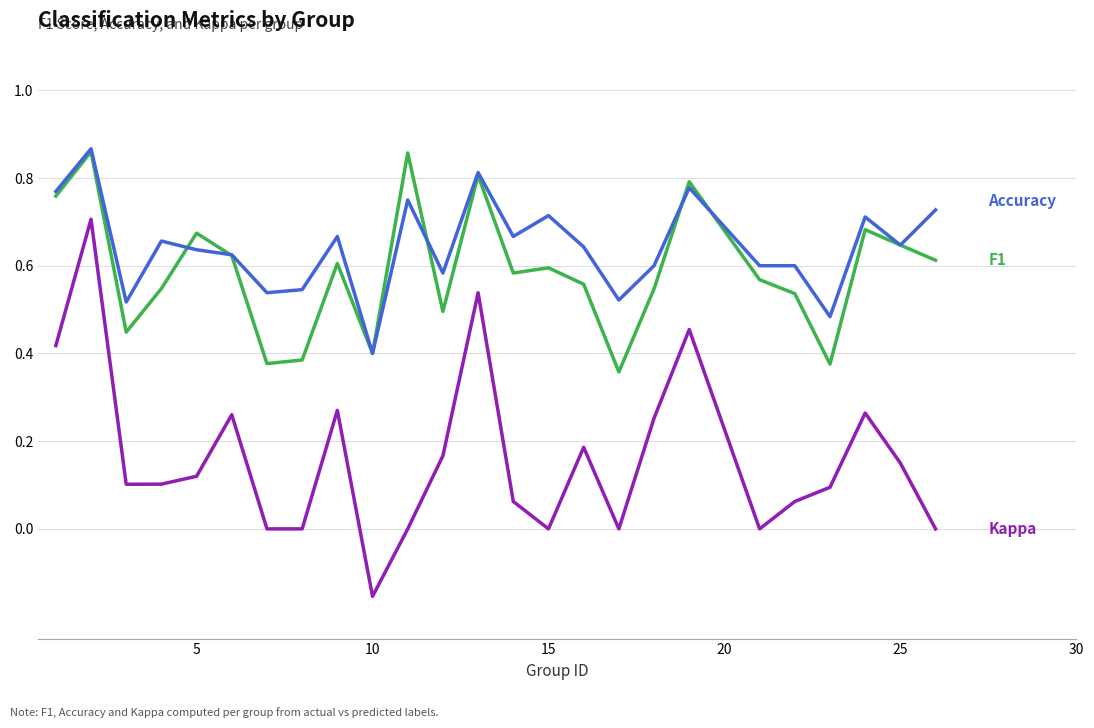

Count the number of data series in this chart.

3